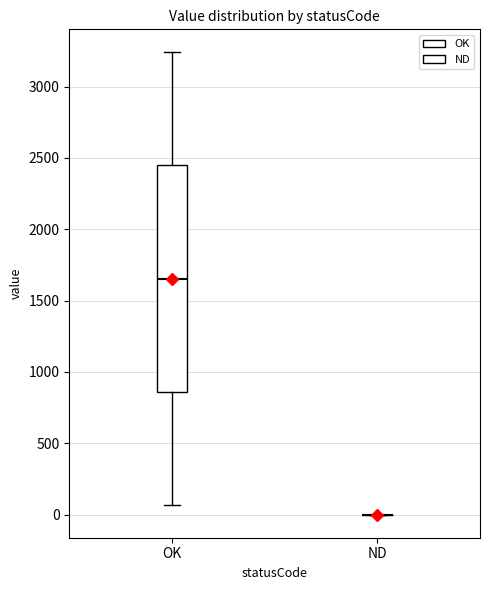

Reading left to right, transcribe this box plot: for each box, give where its median line is, the range the box spans, and where its two whiskers end, as read against the y-axis. The values are not printed on the chart, so give them approximately, as read against the axis.

OK: median 1650, box 850 to 2450, whiskers 50 to 3250
ND: box collapsed to a line at 0, whiskers 0 to 0